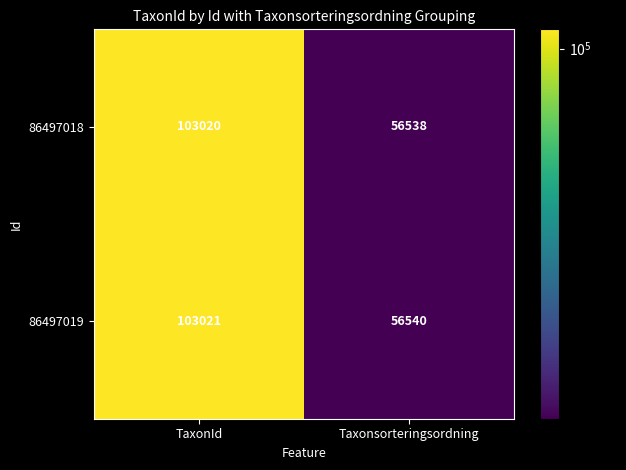

At TaxonId, list the series in order from largest to smallest.

86497019, 86497018